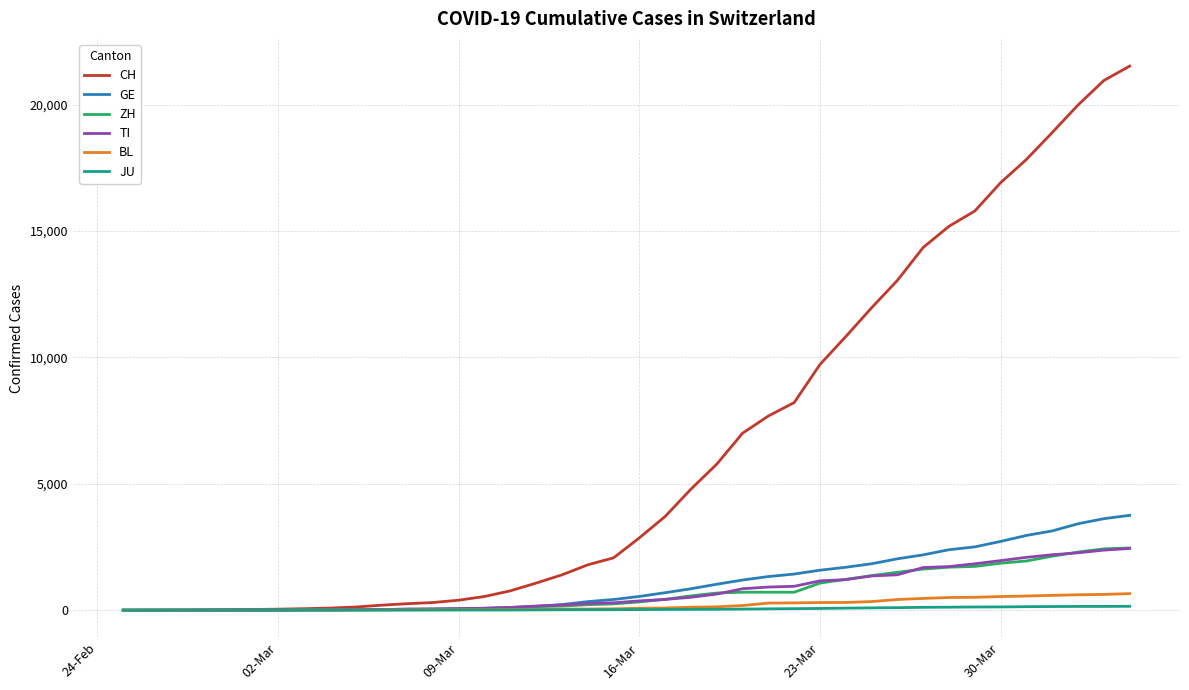

What is the highest value of the TI series?

2442